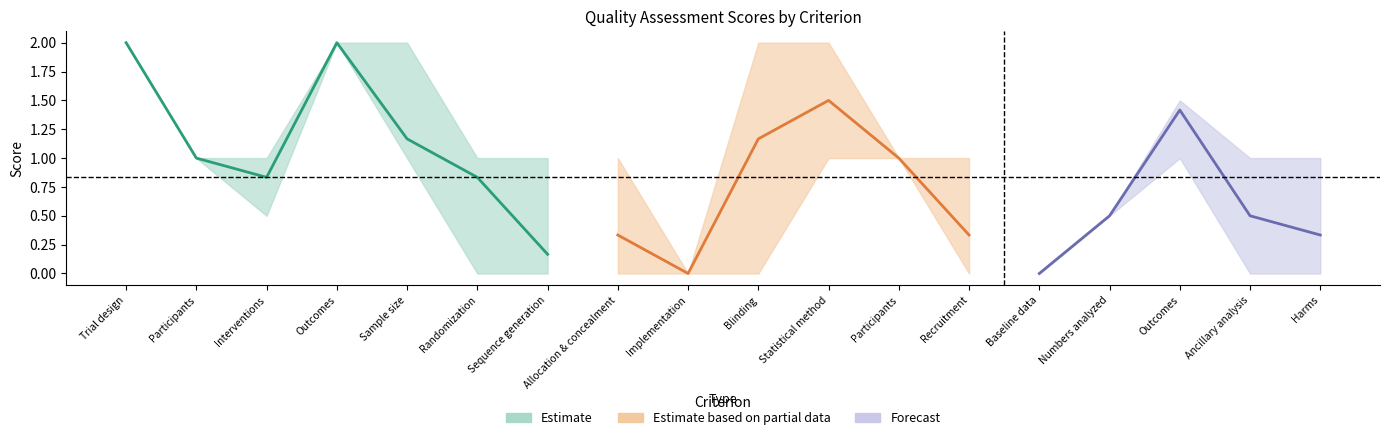

Where is the first local minimum for 3-Bassiouny et al. 2014?

Interventions (1)